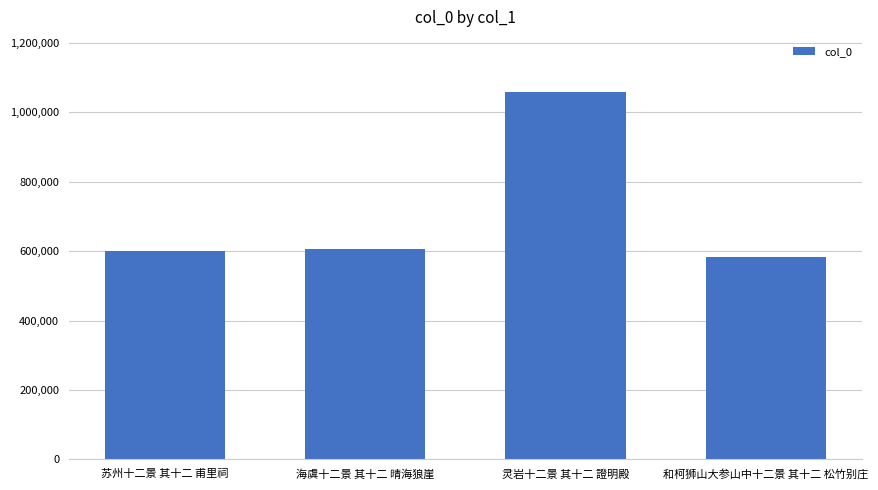

What is the value of the 4th bar from the left?

584513